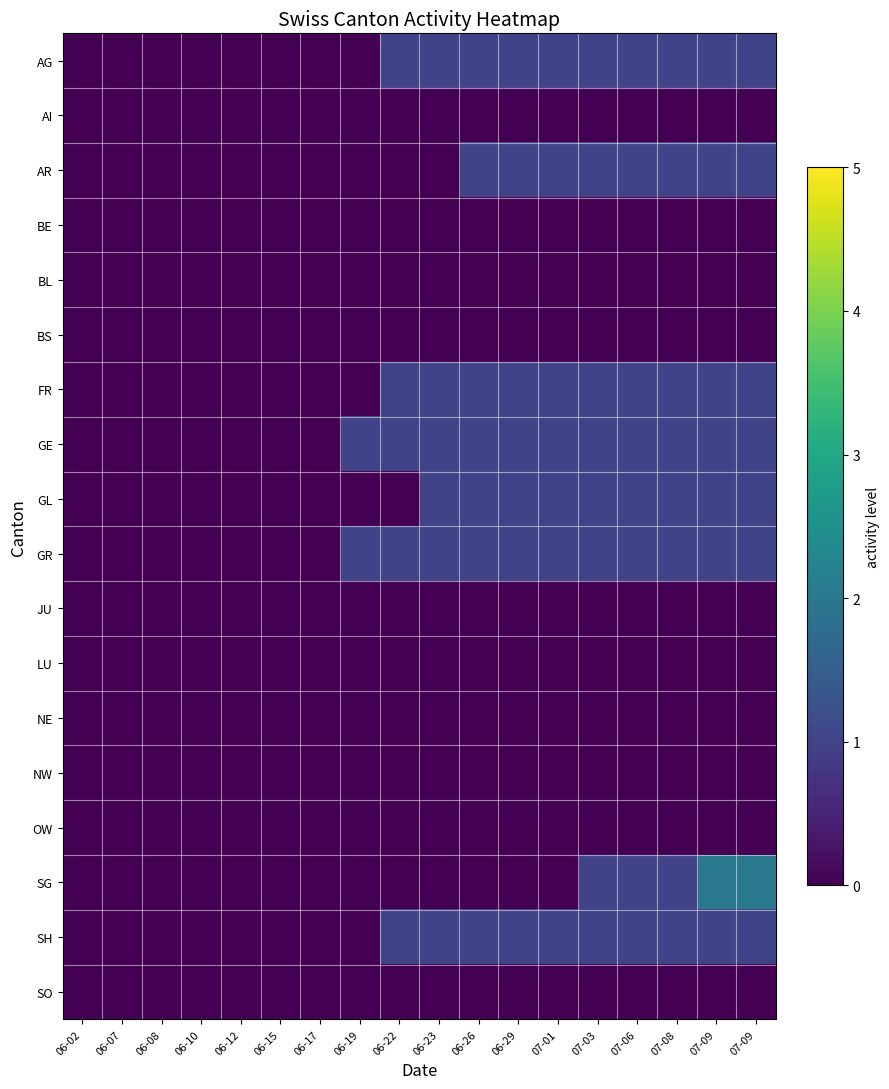

At 06-19, list the series in order from largest to smallest.

GE, GR, AG, AI, AR, BE, BL, BS, FR, GL, JU, LU, NE, NW, OW, SG, SH, SO